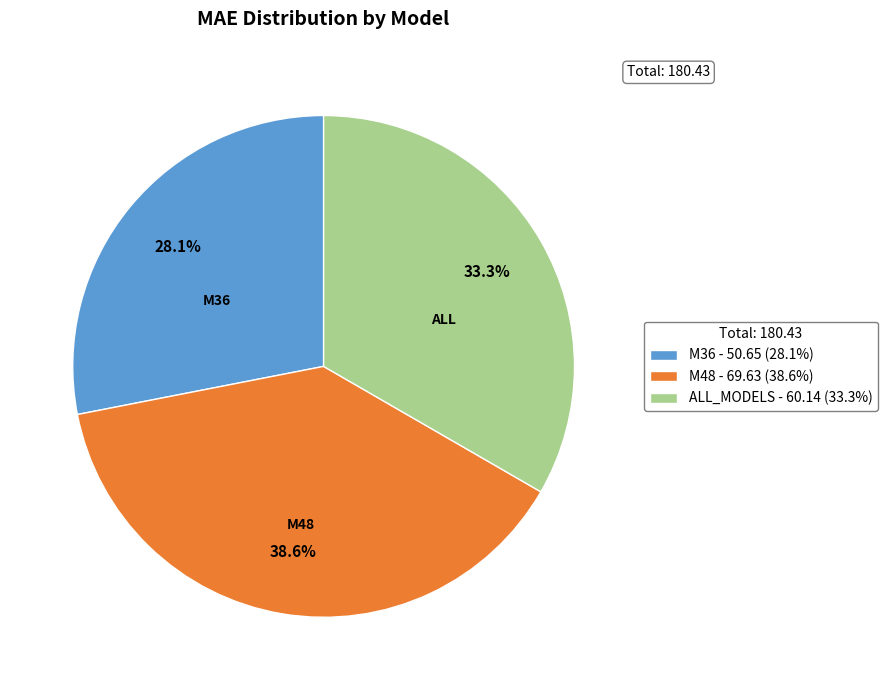

Does any single category account for the majority?

No